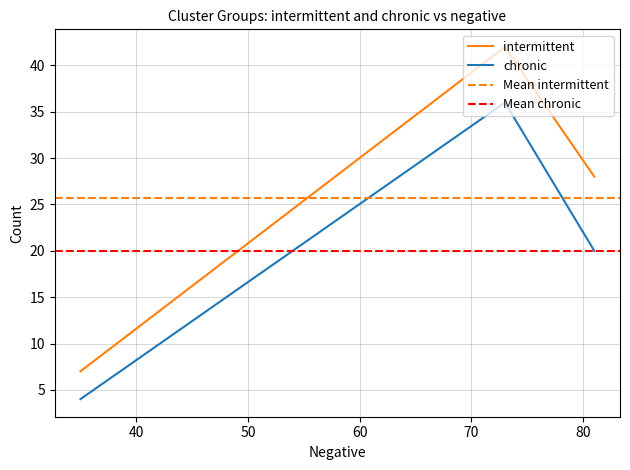

How many data points in chronic are less than 20?

1